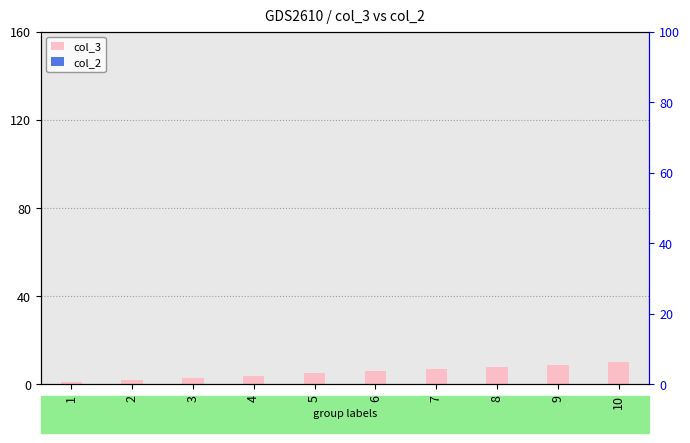

Which series has the largest range (max minus min)?

col_3